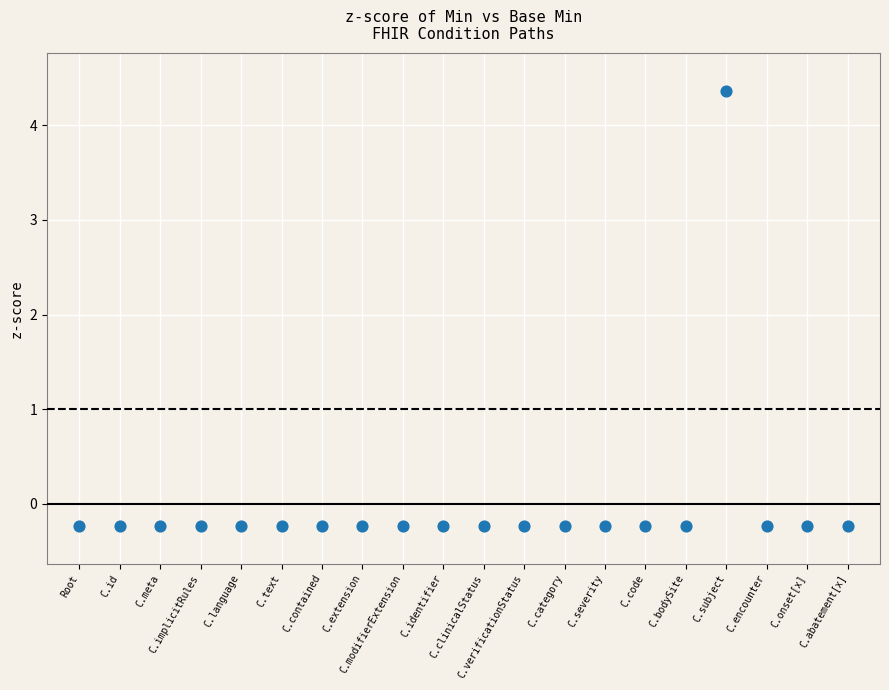

How many points are shown in the scatter plot?

20